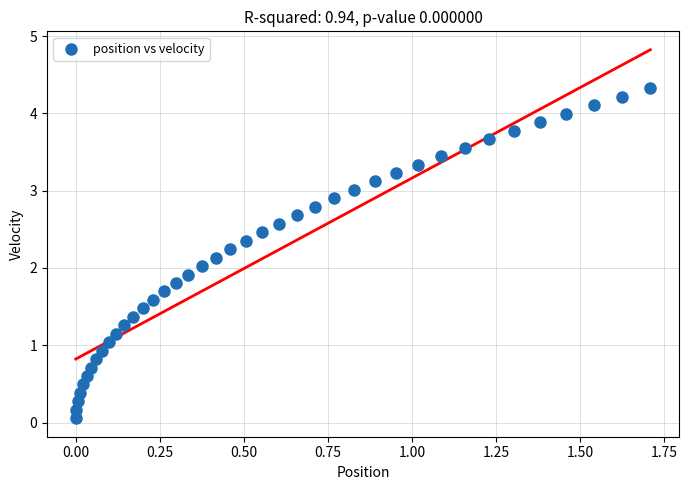

What is the range of X values (max minus min)?

1.7